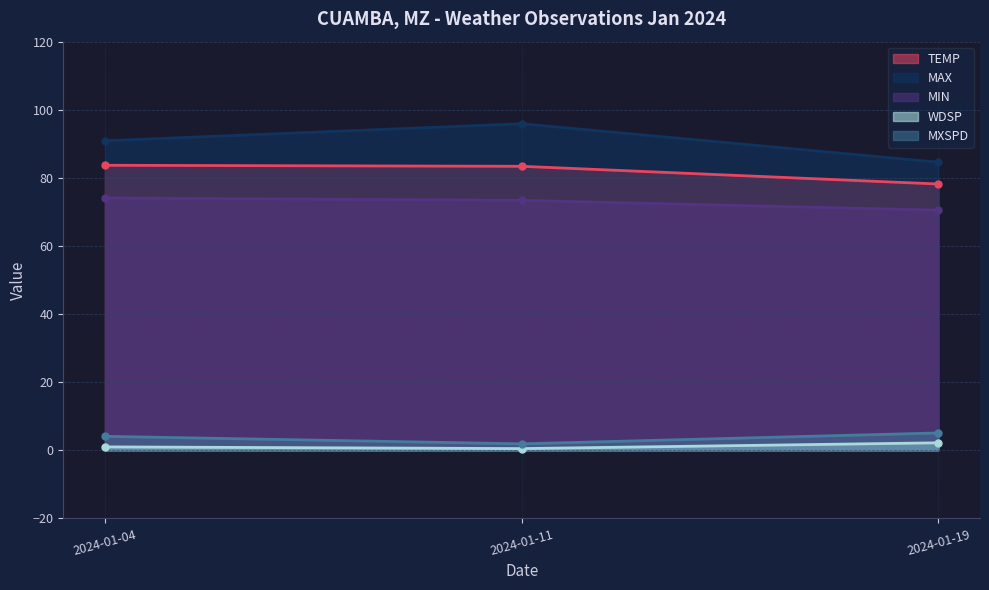

Between 2024-01-04 and 2024-01-11, which series saw the biggest shift?

MAX